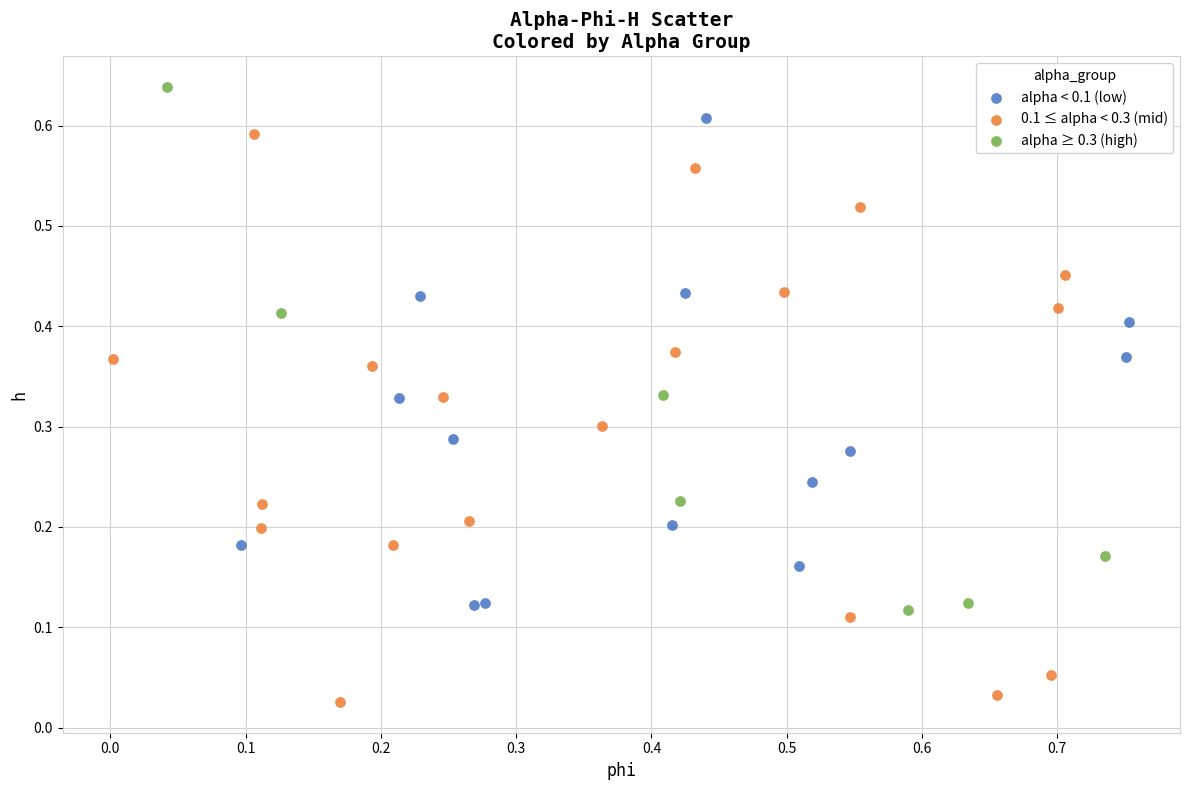

Which series contains the lowest Y value?

0.1 ≤ alpha < 0.3 (mid)